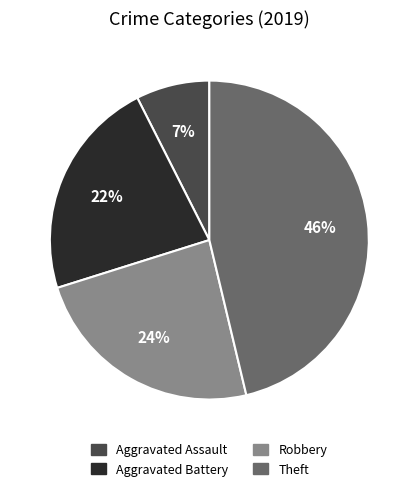

Which category has the smallest portion of the pie?

Aggravated Assault